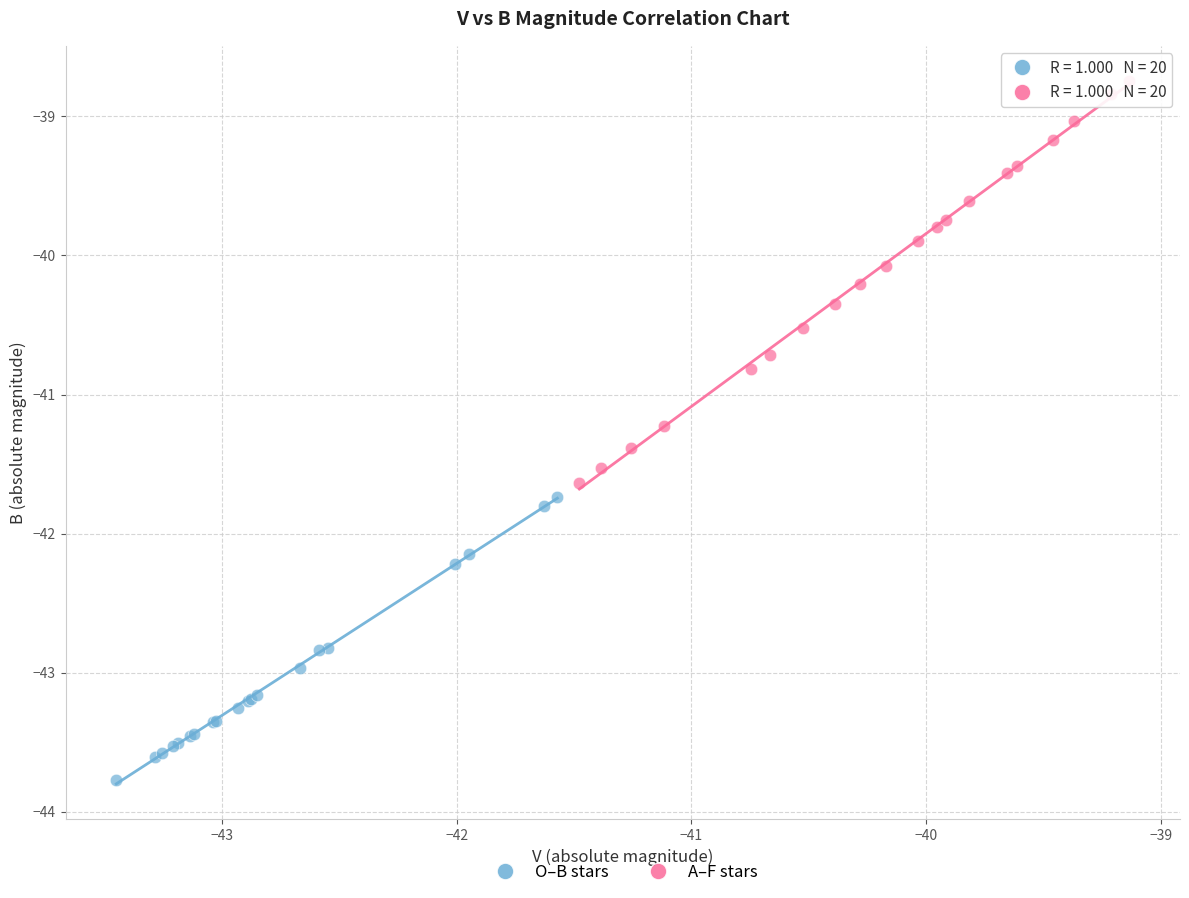

Which series contains the lowest Y value?

O–B stars